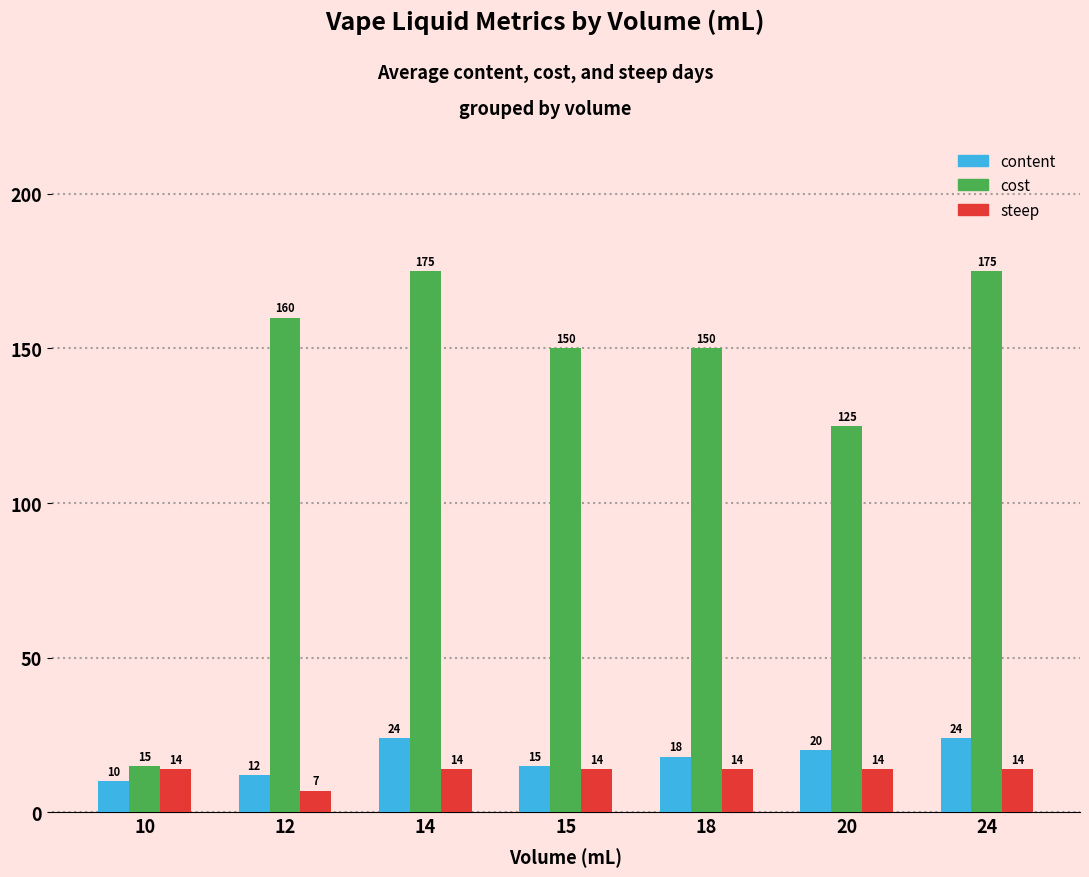

Count the number of data series in this chart.

3